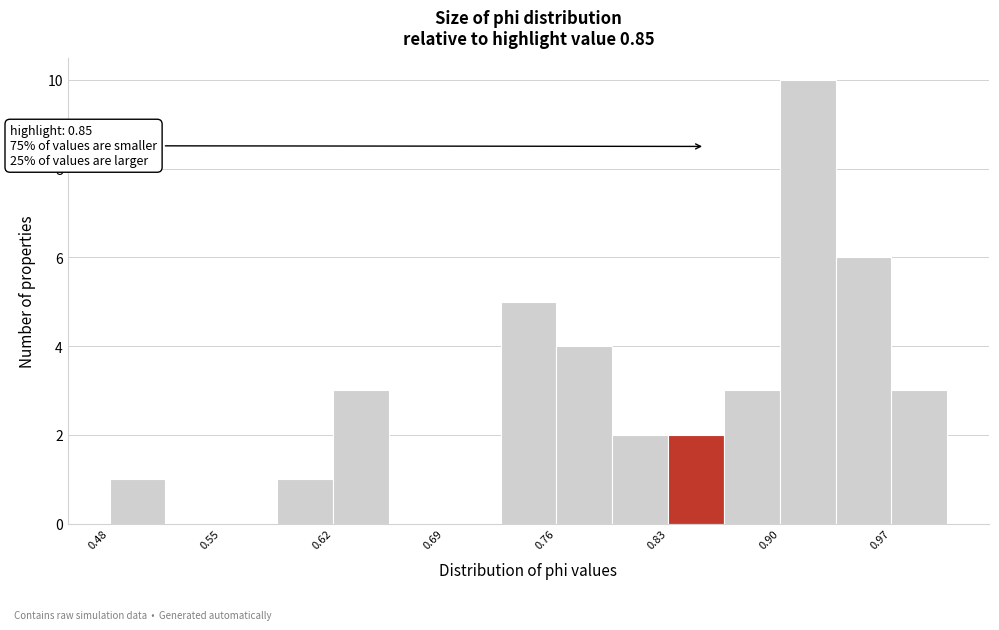

Read against the x-axis, roughly where is the centre of the tallest bar?

0.91